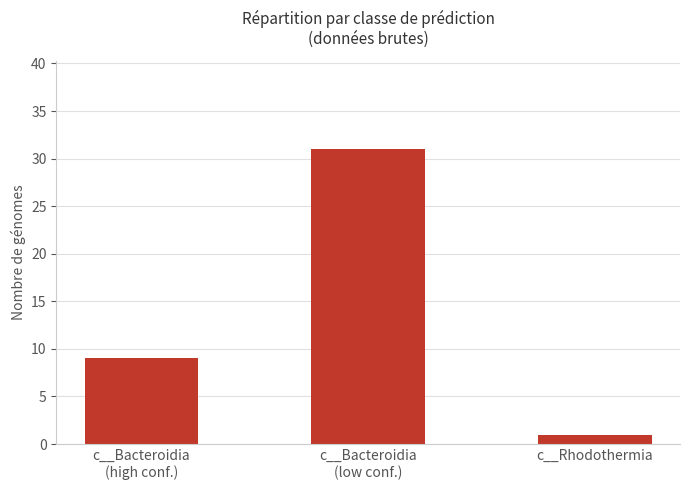

Is it true that the value at c__Bacteroidia
(high conf.) is 9?

True